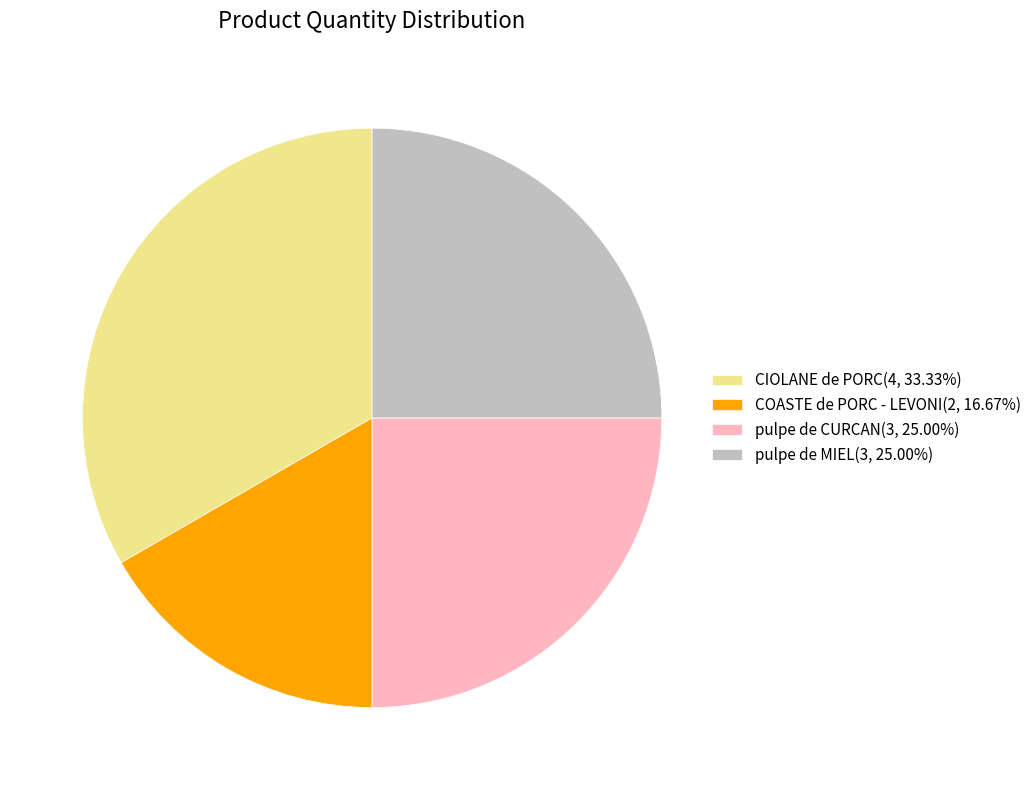

Approximately how many times larger is the value at pulpe de MIEL compared to pulpe de CURCAN?

1.0